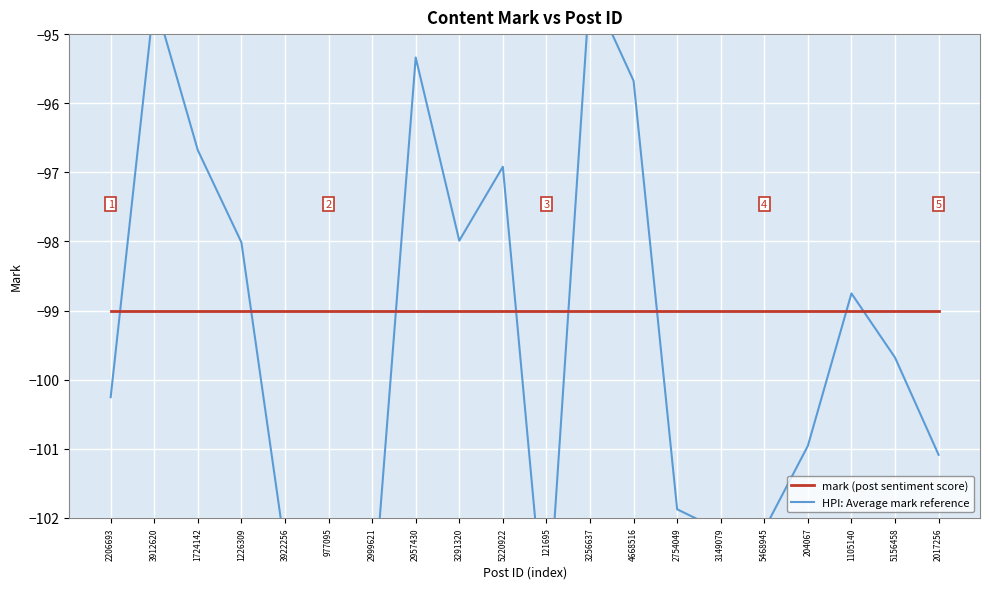

What is the value of the HPI: Average mark reference point at the 11th from the left?

-103.8